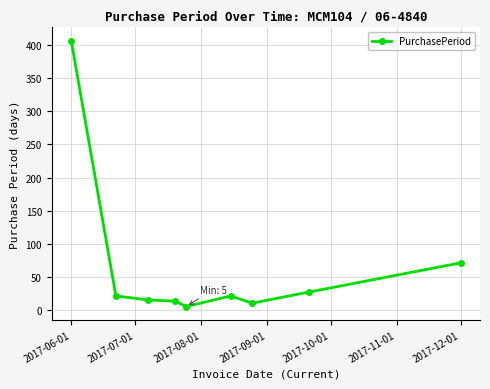

Count the number of categories in the chart.

9